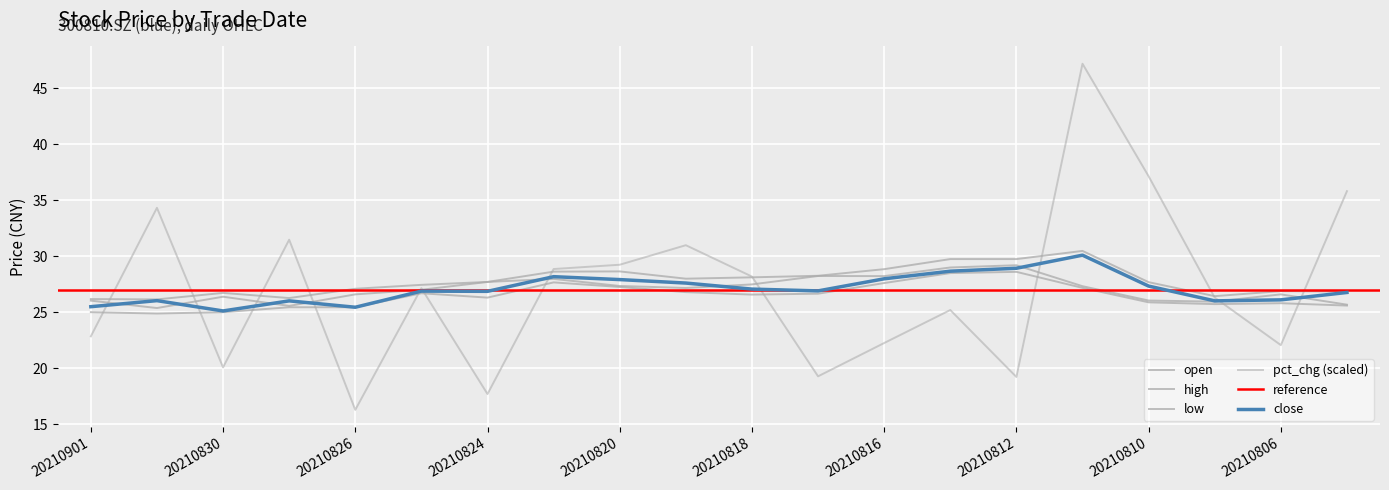

Rank the series by their maximum value, from lowest to highest.

low, open, close, high, pct_chg